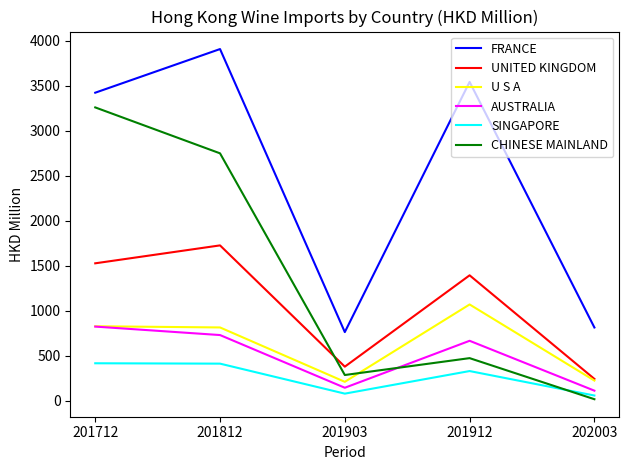

Which label corresponds to the largest value in the chart?

201812